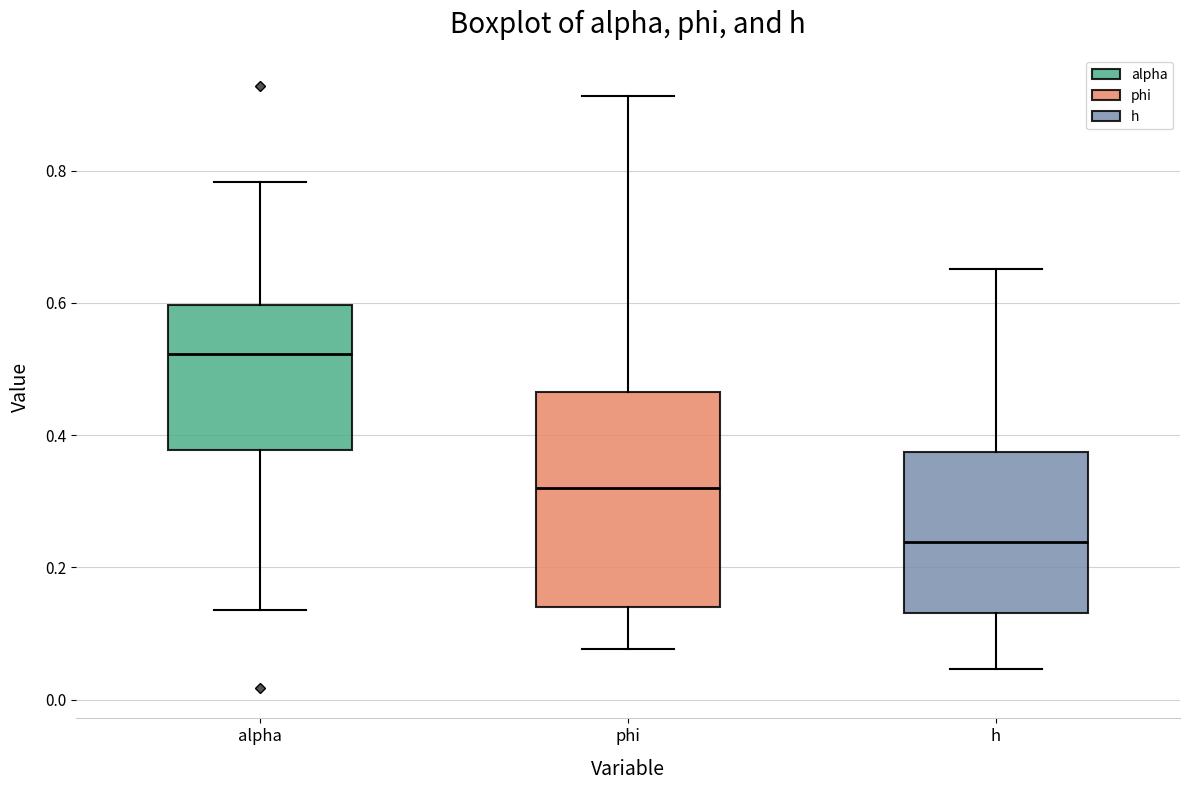

Where is the lower edge of the box for phi on the y-axis? The values are not printed on the chart, so give them approximately, as read against the axis.

0.14